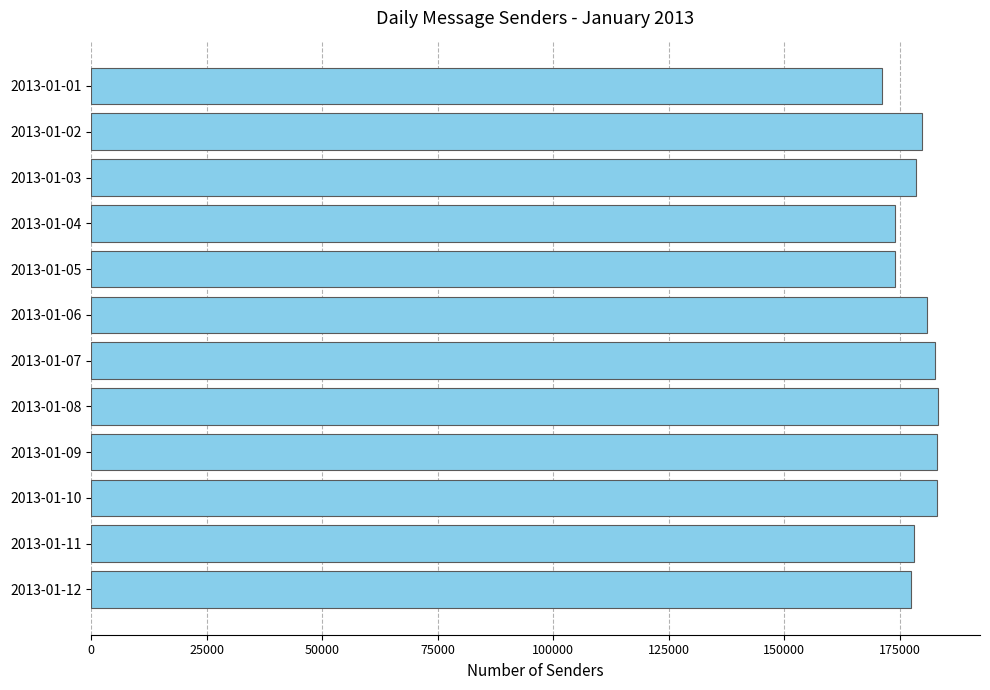

Is it true that the value at 2013-01-03 is 35868?

False